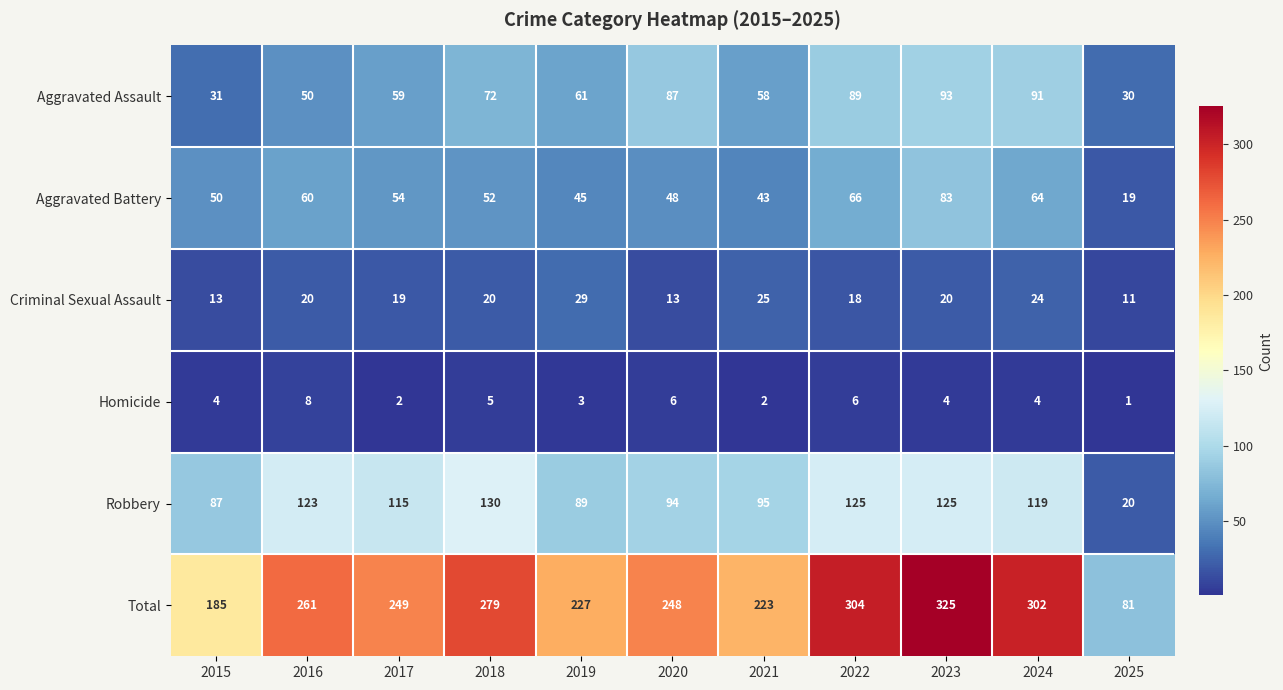

How many values in the Aggravated Assault series are below 61?

5